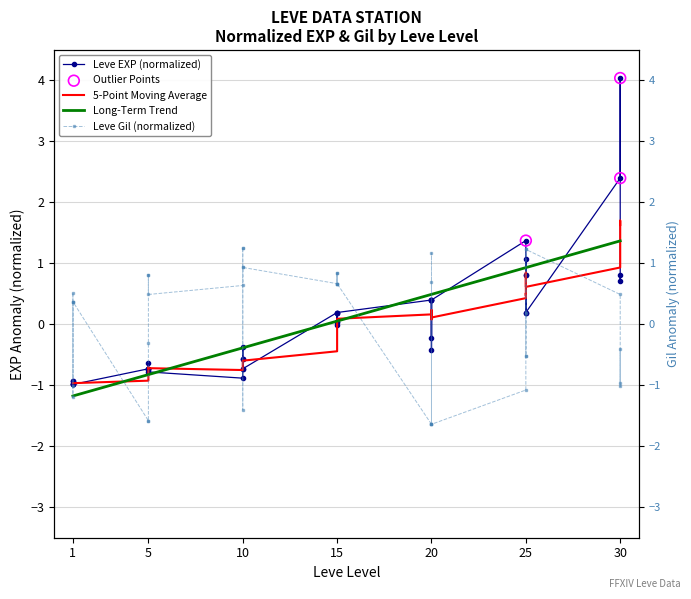

Which series has the largest Y range (max minus min)?

Leve EXP